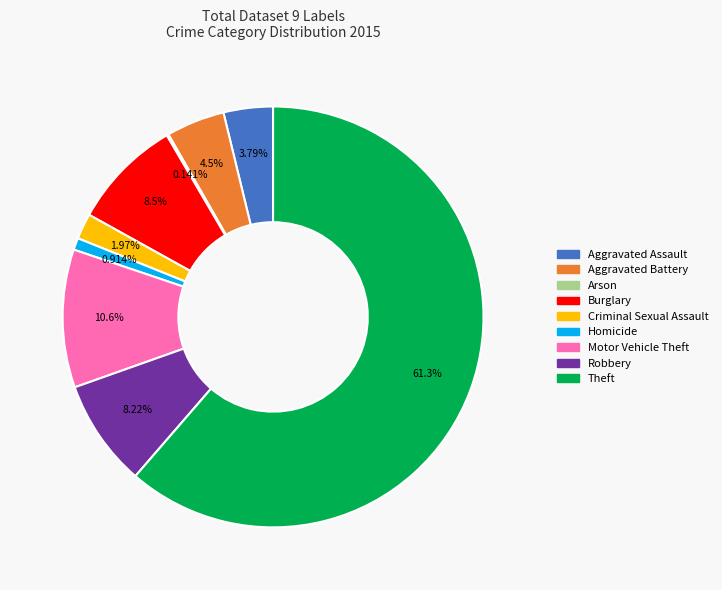

Which slice is the largest?

Theft